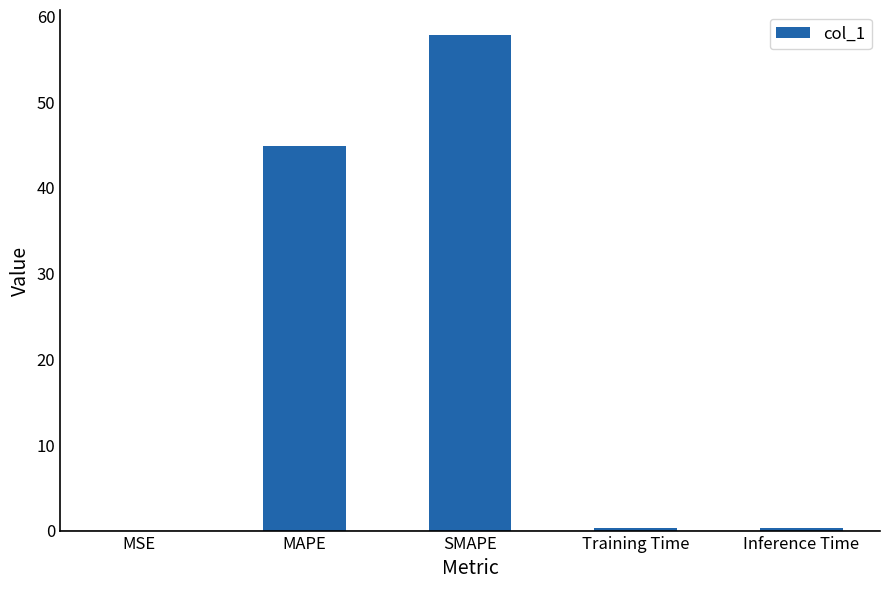

What is the maximum value shown in the chart?

57.8